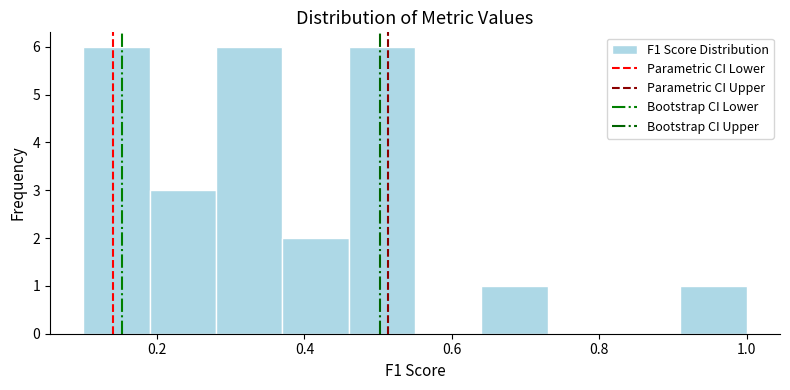

Reading left to right, list every bar in this chart as the range it spans on the x-axis followed by its height. Neither the bar edges nor the heights are printed on the chart, so give them approximately, as read against the axes.

0.10 to 0.19: 6
0.19 to 0.28: 3
0.28 to 0.37: 6
0.37 to 0.46: 2
0.46 to 0.55: 6
0.55 to 0.64: 0
0.64 to 0.73: 1
0.73 to 0.82: 0
0.82 to 0.91: 0
0.91 to 1.00: 1